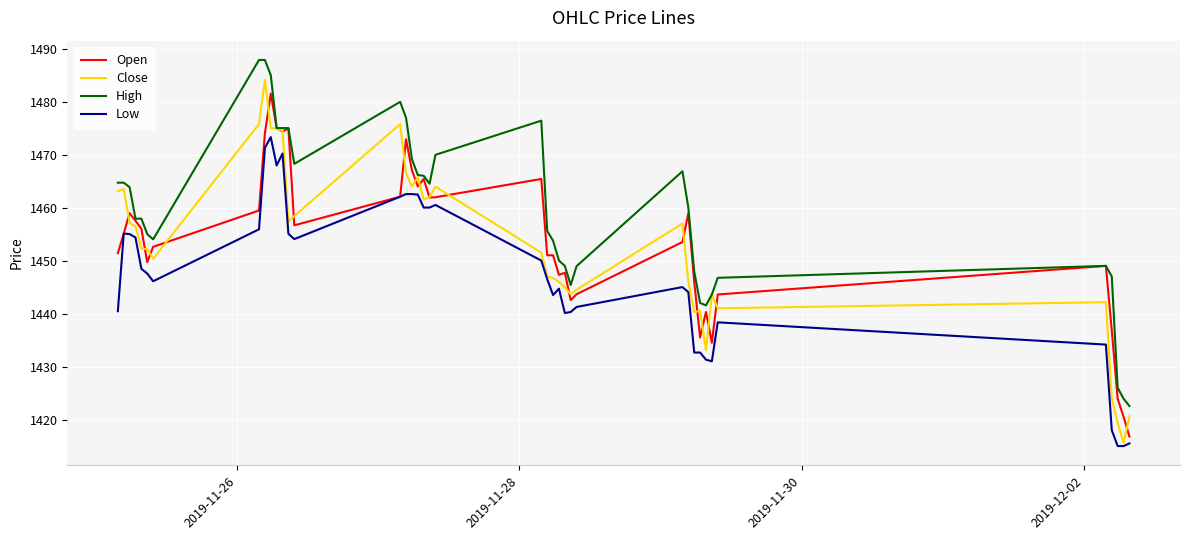

Rank the series by their maximum value, from lowest to highest.

Low, Open, Close, High